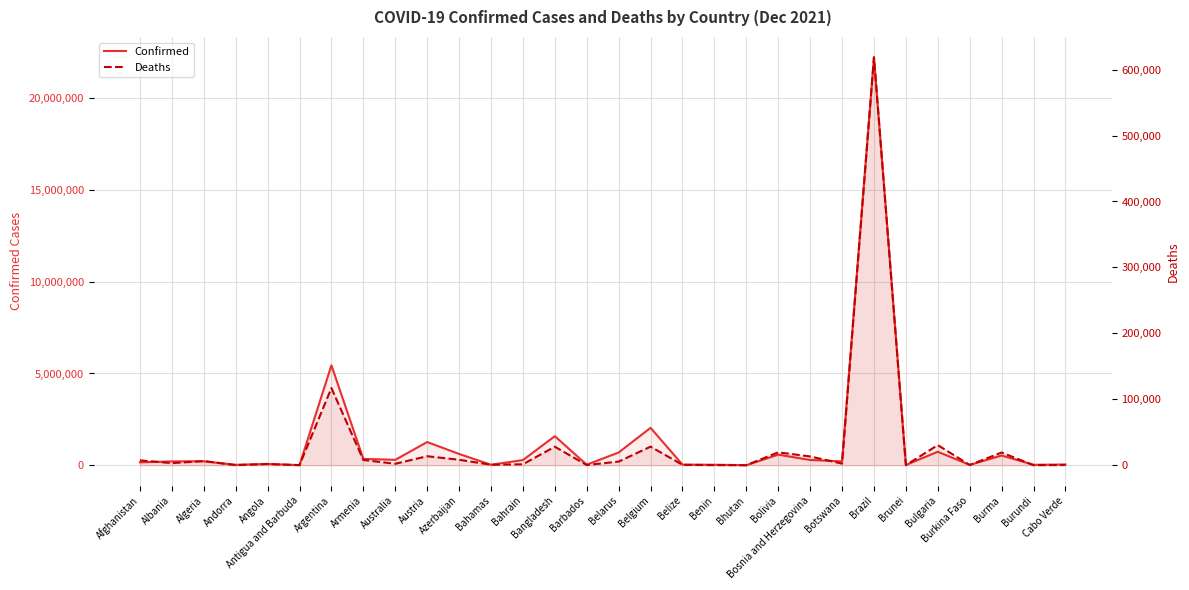

What is the sum of all Confirmed values?

38003356